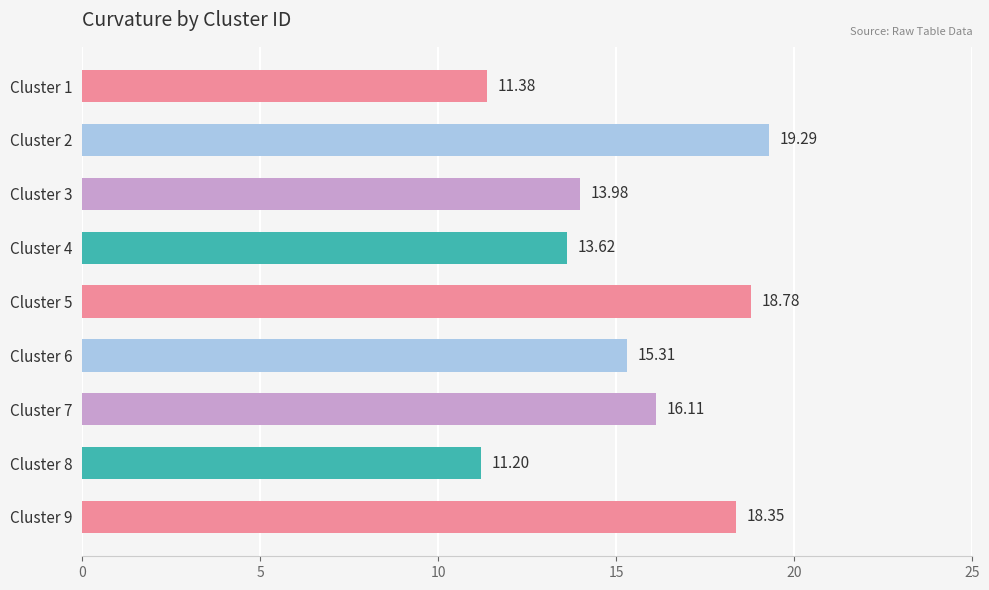

Rank the categories by value from highest to lowest.

Cluster 2, Cluster 5, Cluster 9, Cluster 7, Cluster 6, Cluster 3, Cluster 4, Cluster 1, Cluster 8